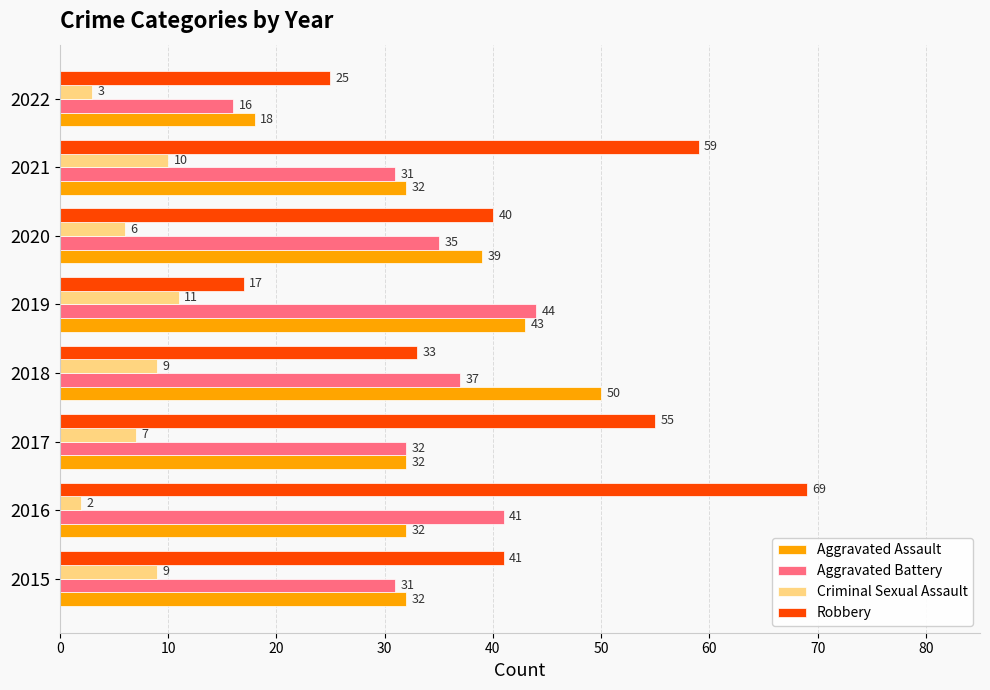

What is the average value of the Criminal Sexual Assault series?

7